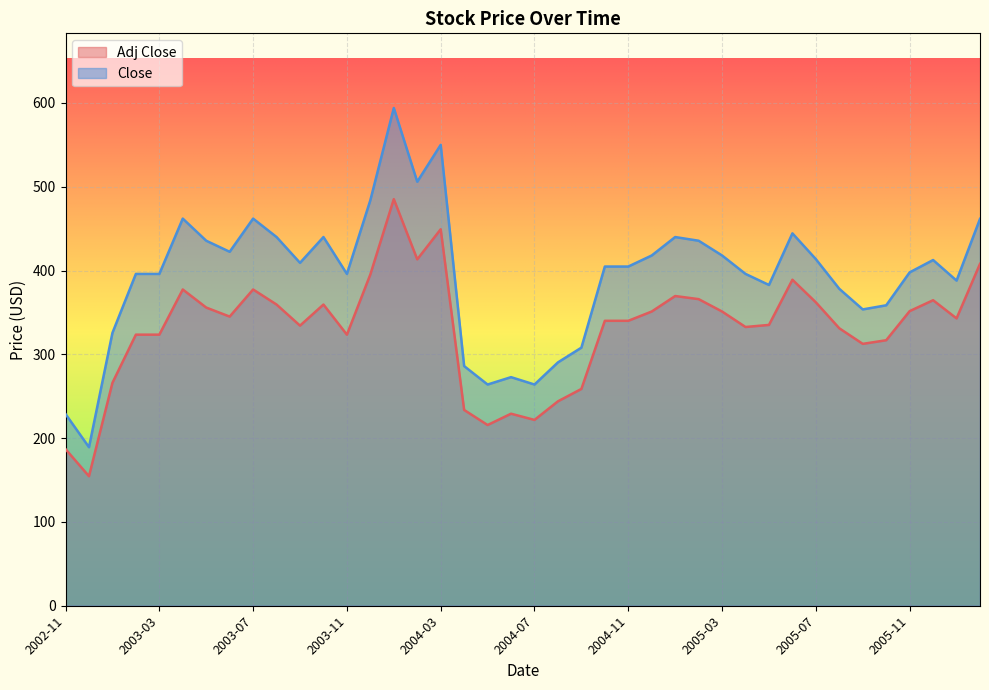

What is the spread (max minus min) of values at 2004-10?

64.8